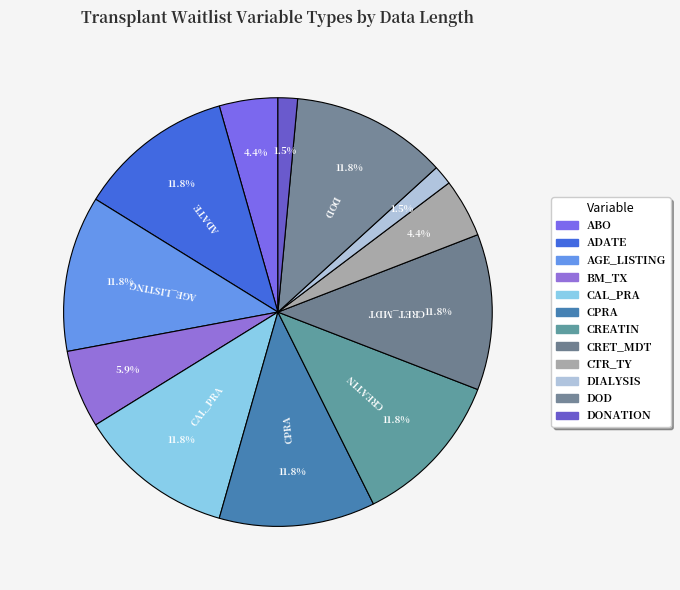

To the nearest percent, what is the difference between the largest and smallest slice percentages?

10%